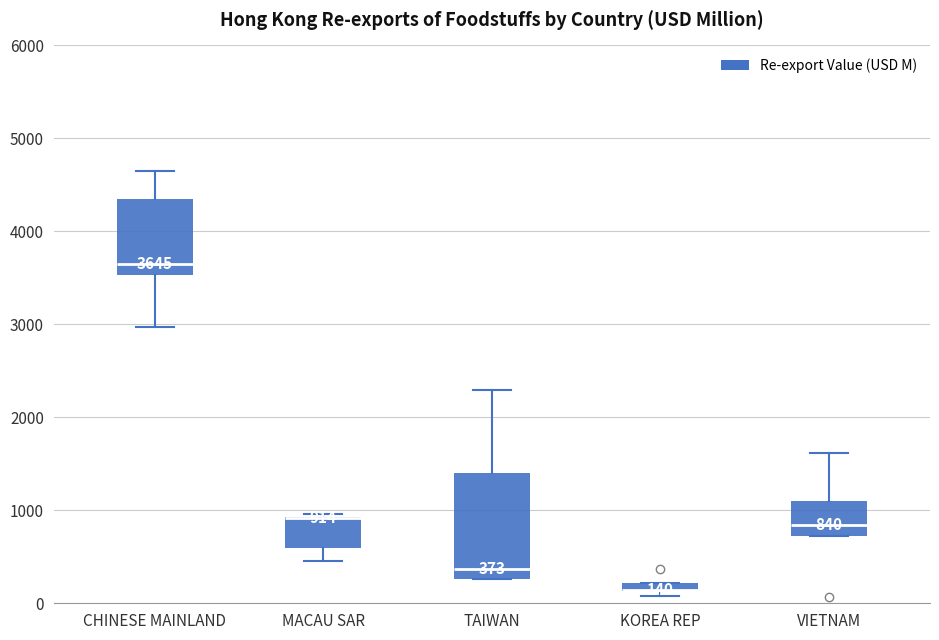

Comparing the boxes themselves (not the whiskers), which one is the tallest?

TAIWAN